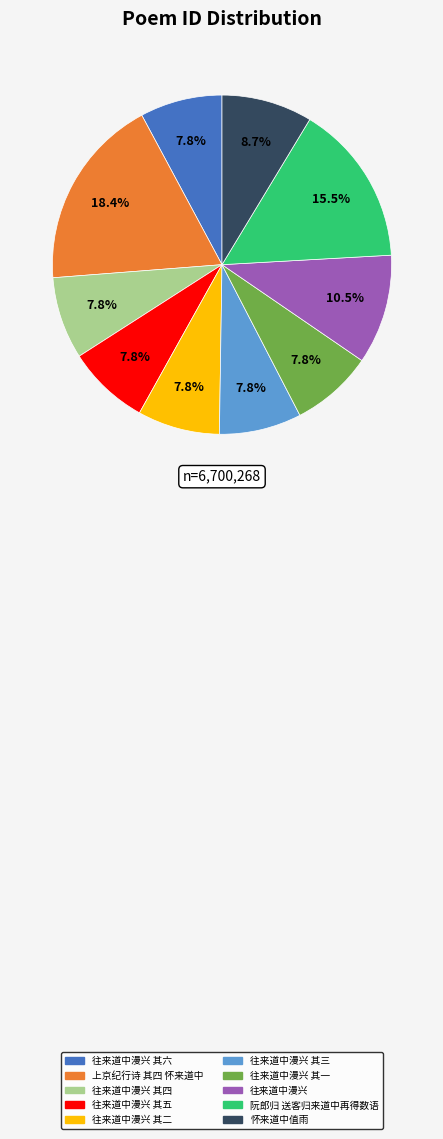

How many slices are in this pie chart?

10